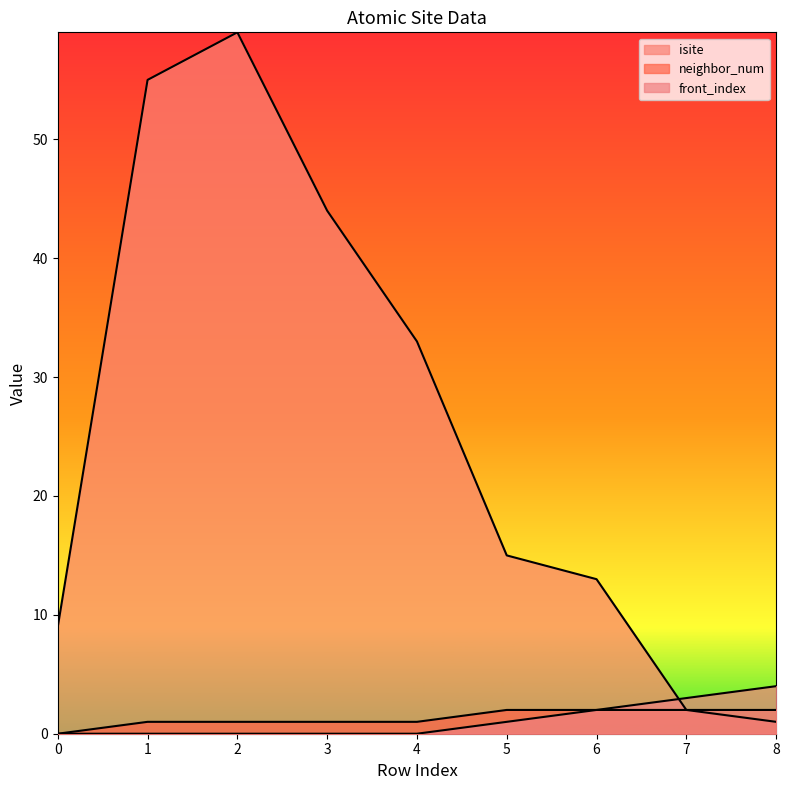

What is the spread (max minus min) of values at 8?

3